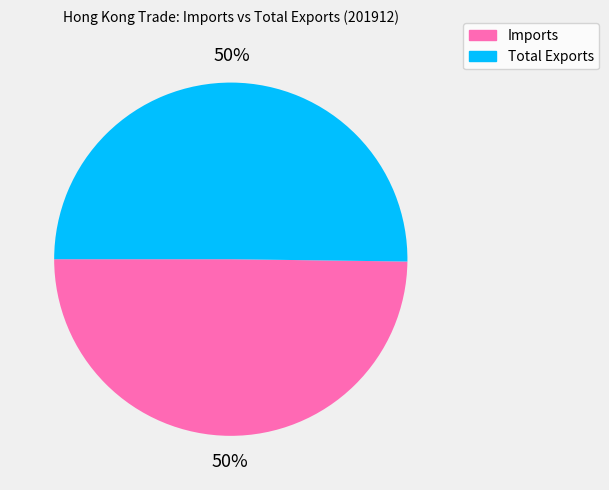

True or false: Total Exports accounts for 42% of the total.

False